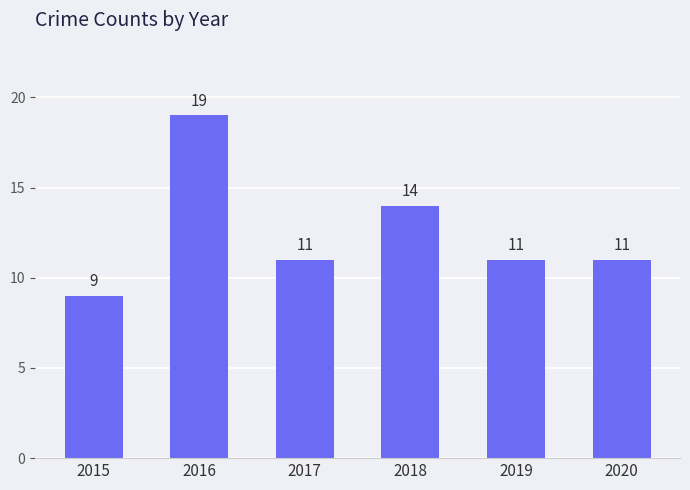

Count the number of categories in the chart.

6